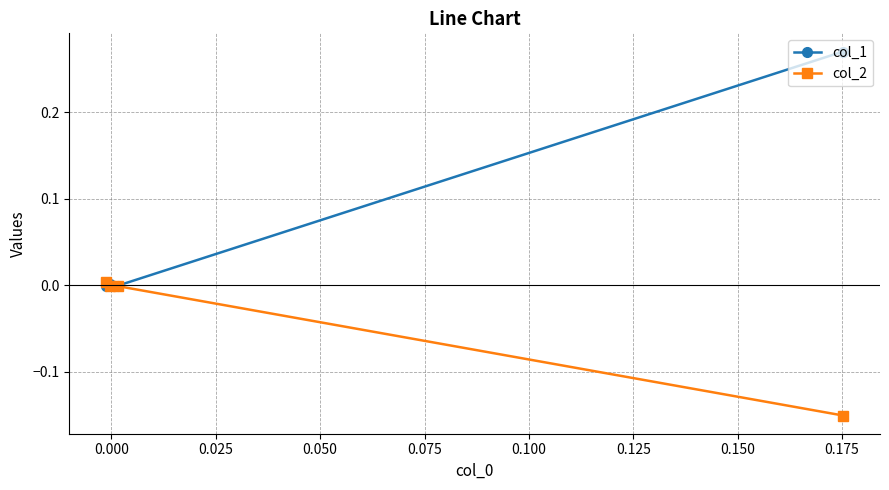

Which series has the largest total across all categories?

col_1